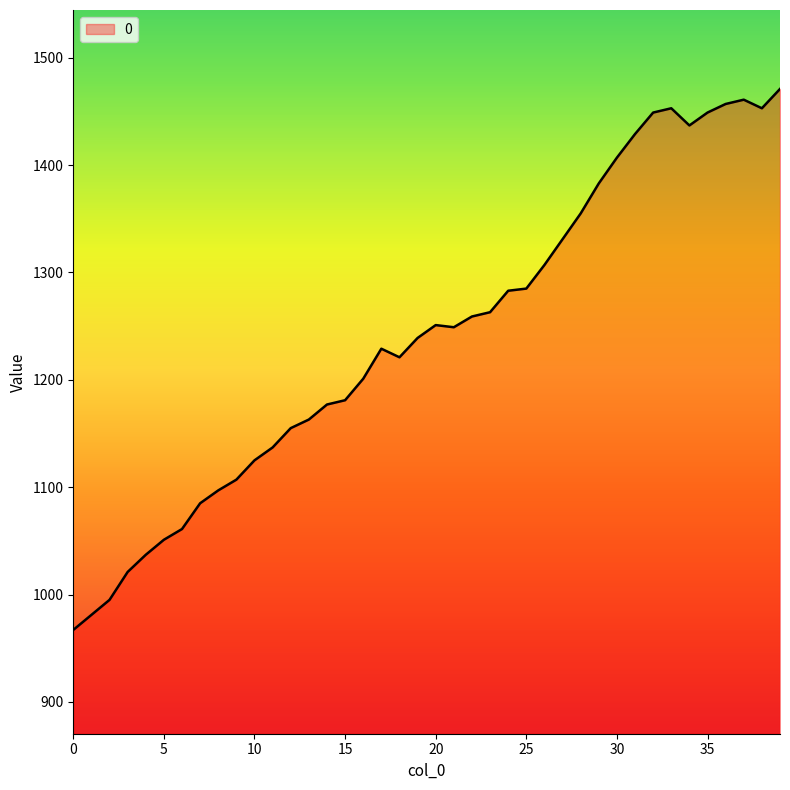

What is the minimum value shown in the chart?

967